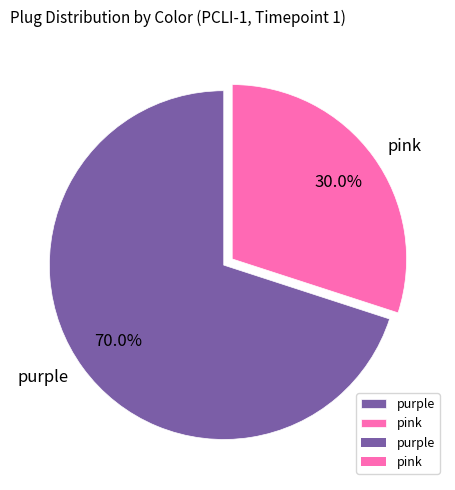

Approximately how many times larger is the value at pink compared to purple?

0.4